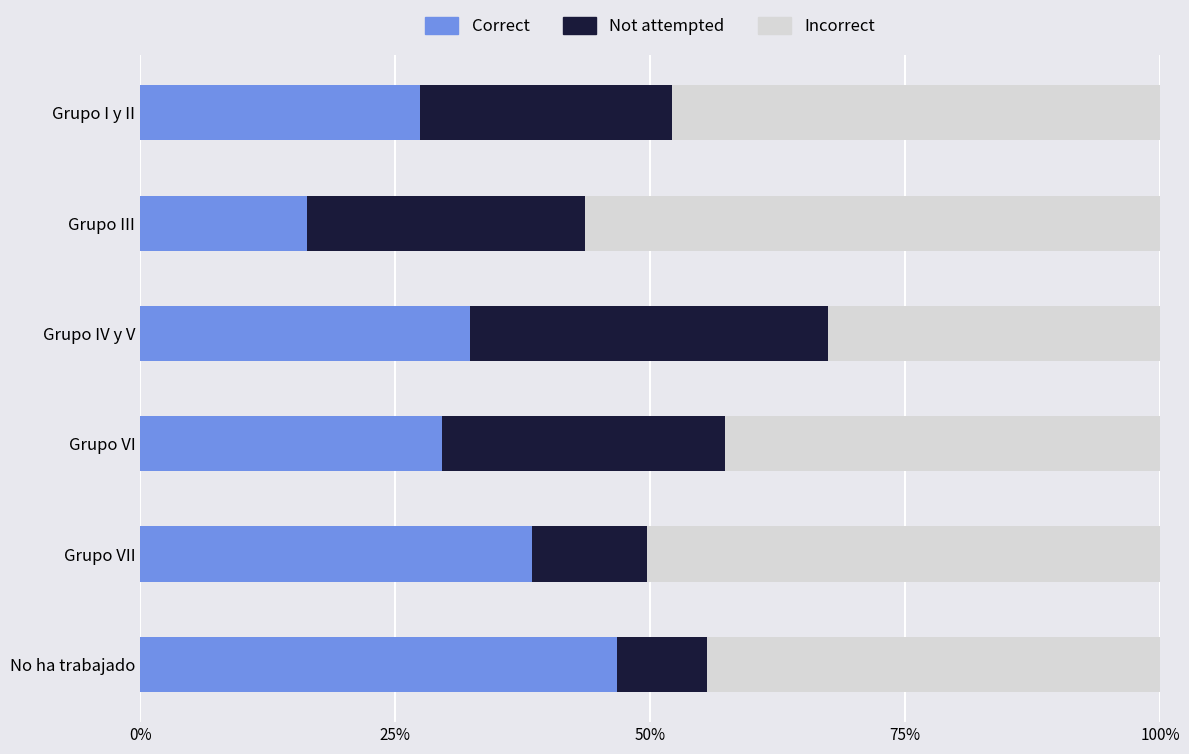

List the labels in order of Correct value, smallest first.

Grupo III, Grupo I y II, Grupo VI, Grupo IV y V, Grupo VII, No ha trabajado